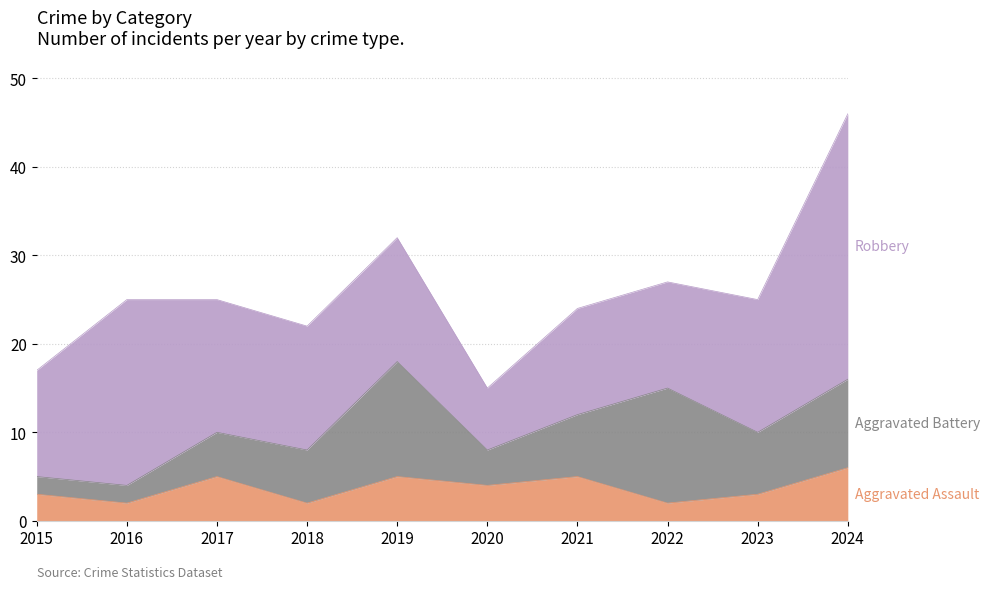

What is the sum of the Robbery values at 2020 and 2019?

21